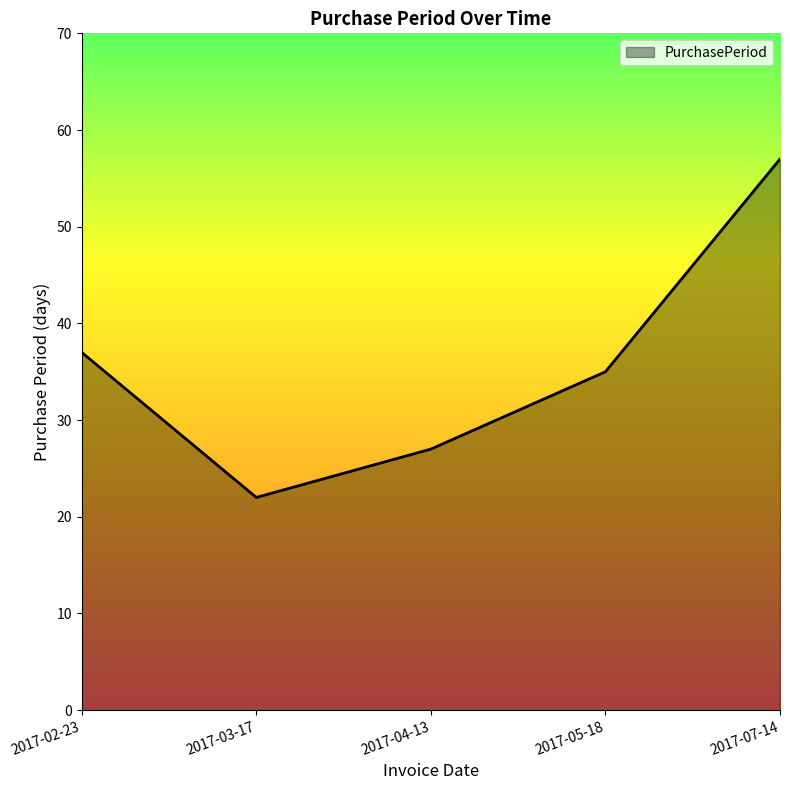

Where is the first local minimum?

2017-03-17